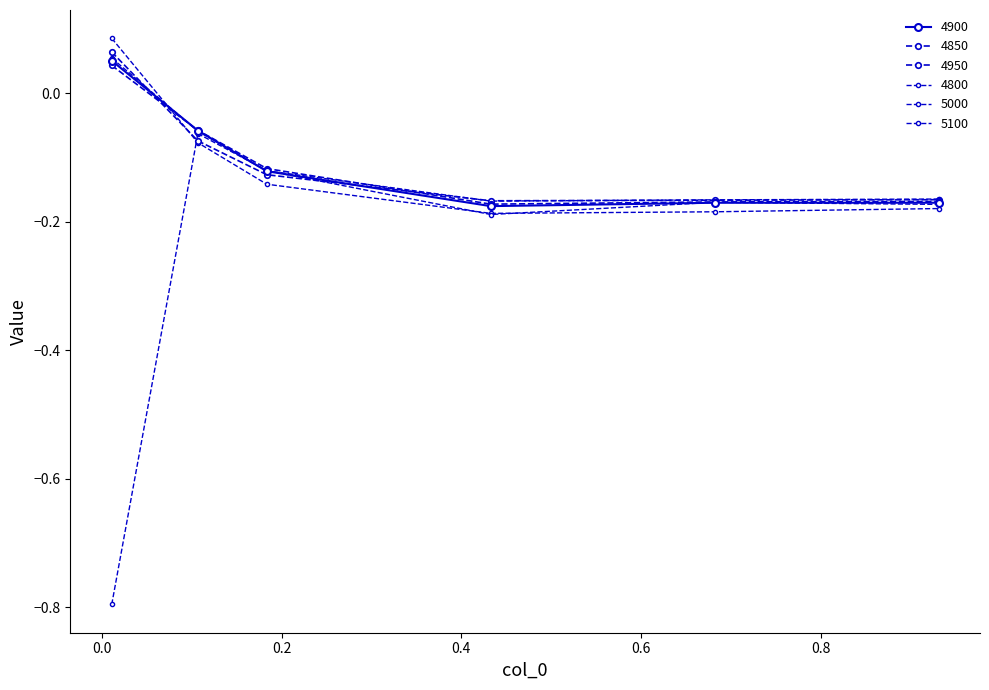

At which category is the sum across all series the highest?

0.1068493150684932